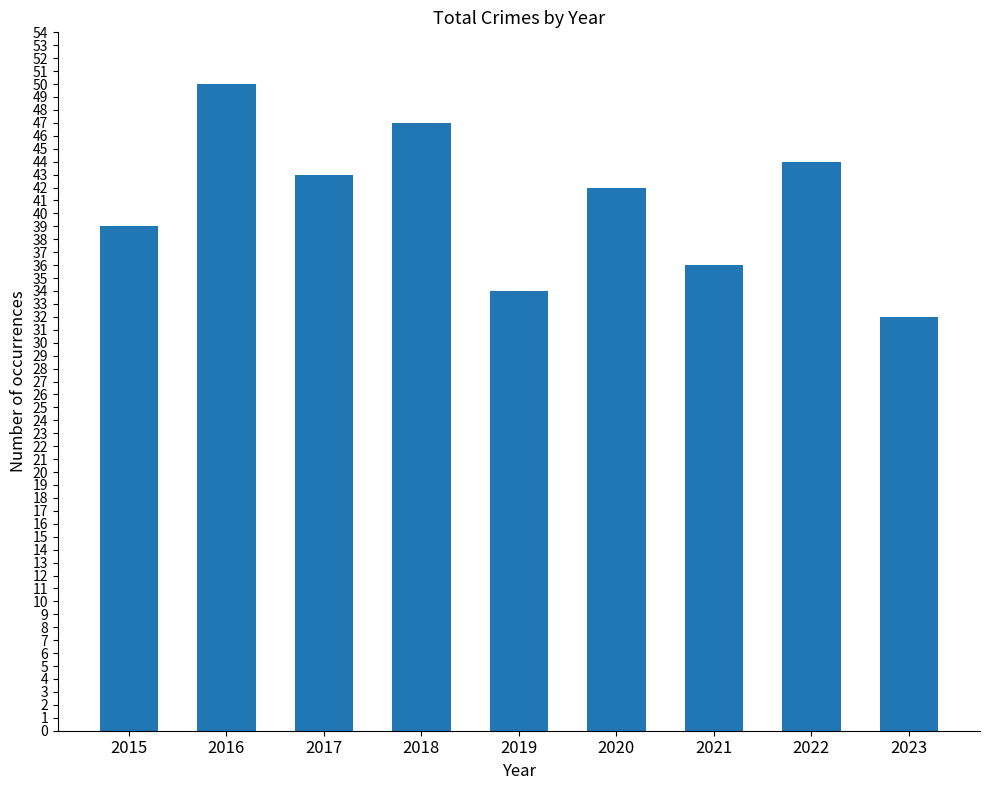

What is the minimum value shown in the chart?

32